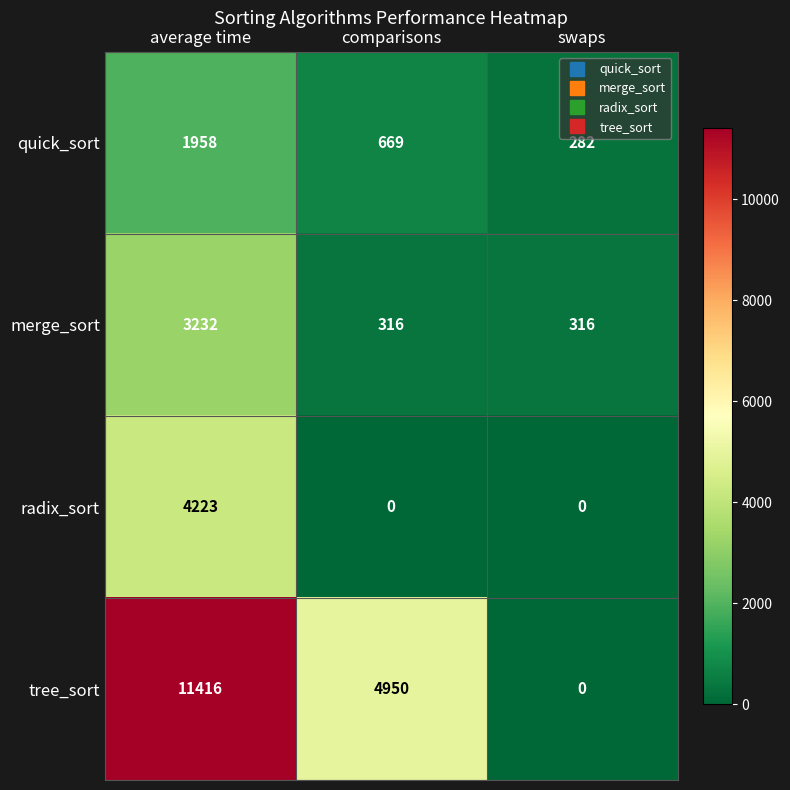

True or false: radix_sort has a value of 0 at swaps.

True